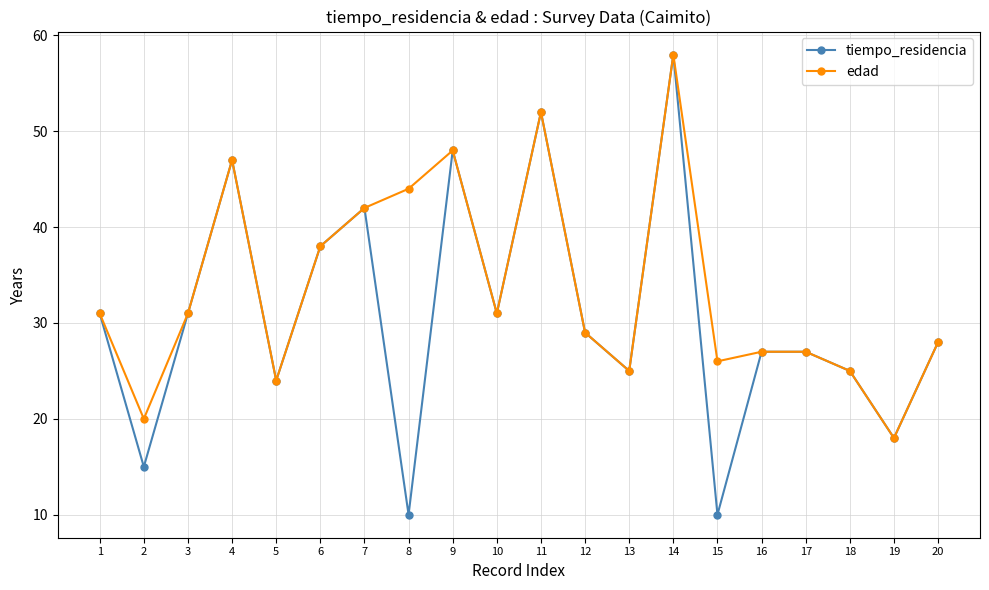

What is the difference between the highest and lowest values at 15?

16